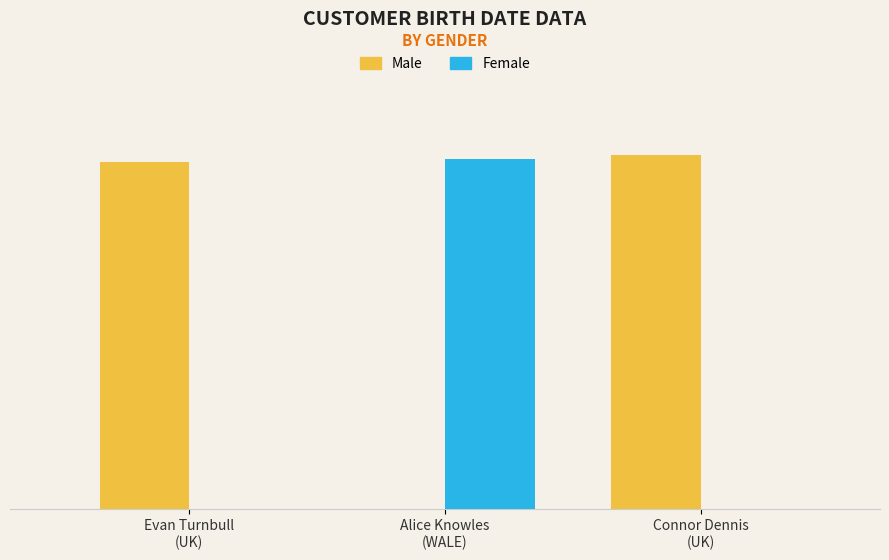

At how many categories does at least one series exceed 15536?

3